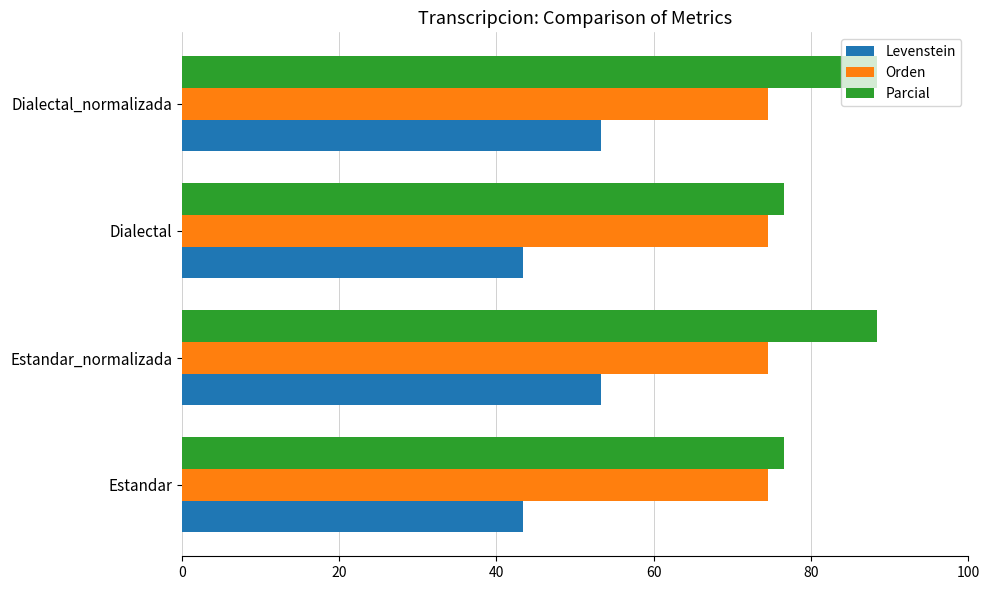

Read the Levenstein value at Dialectal.

43.3